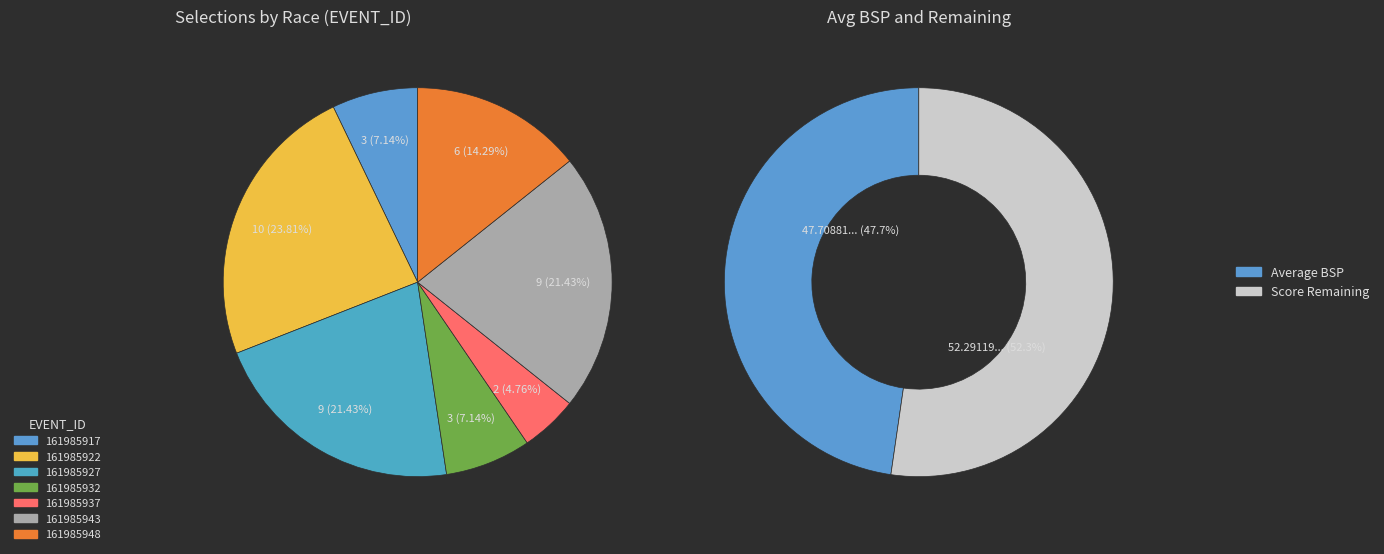

To the nearest percent, what percentage of the pie is 161985937?

5%